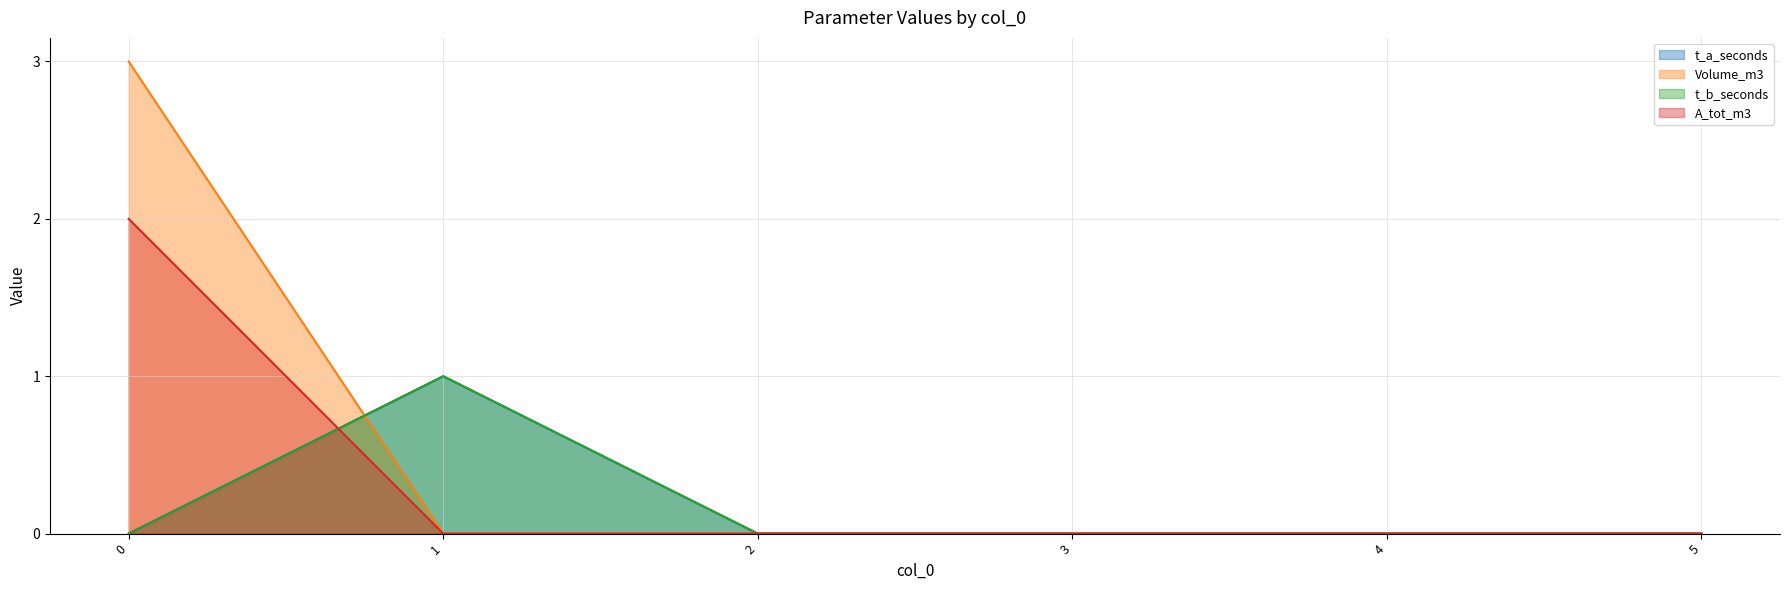

What are all the series names shown in the legend?

t_a_seconds, Volume_m3, t_b_seconds, A_tot_m3